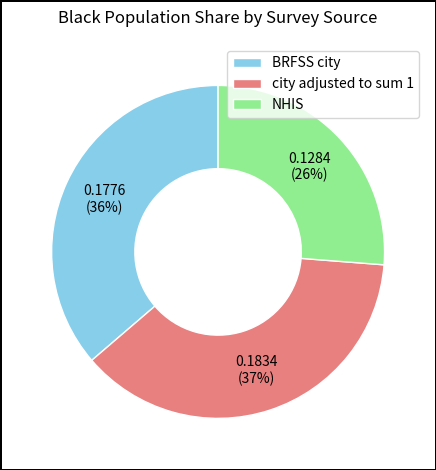

Is the sum of BRFSS city and city adjusted to sum 1 greater than half?

Yes